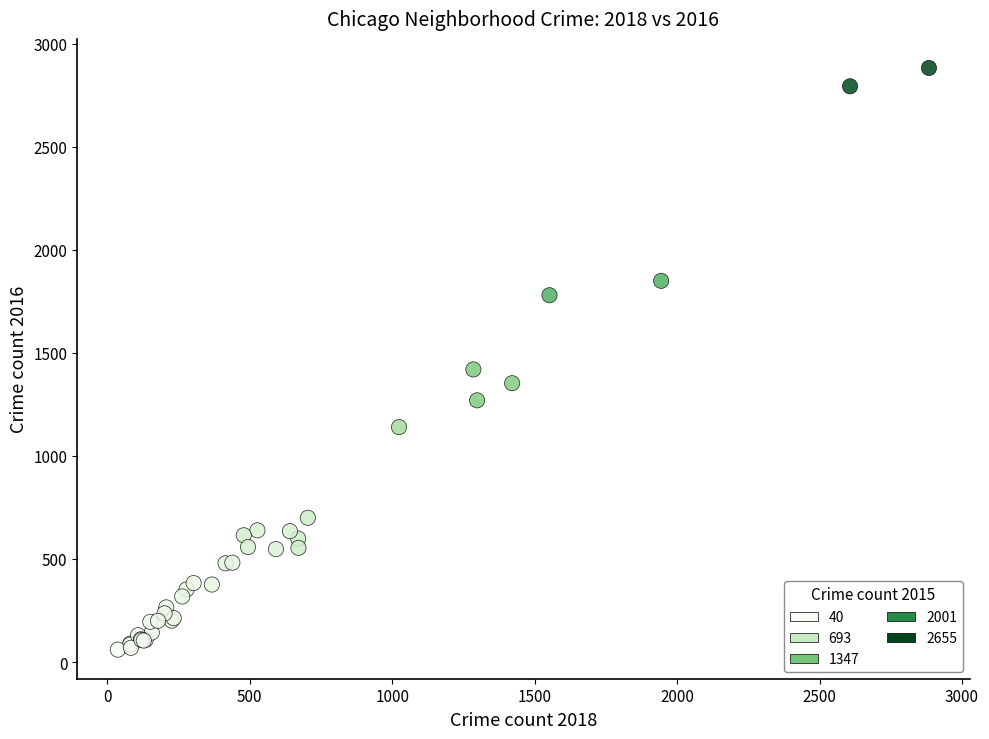

What Y value in the scatter plot is closest to 1471?

1420